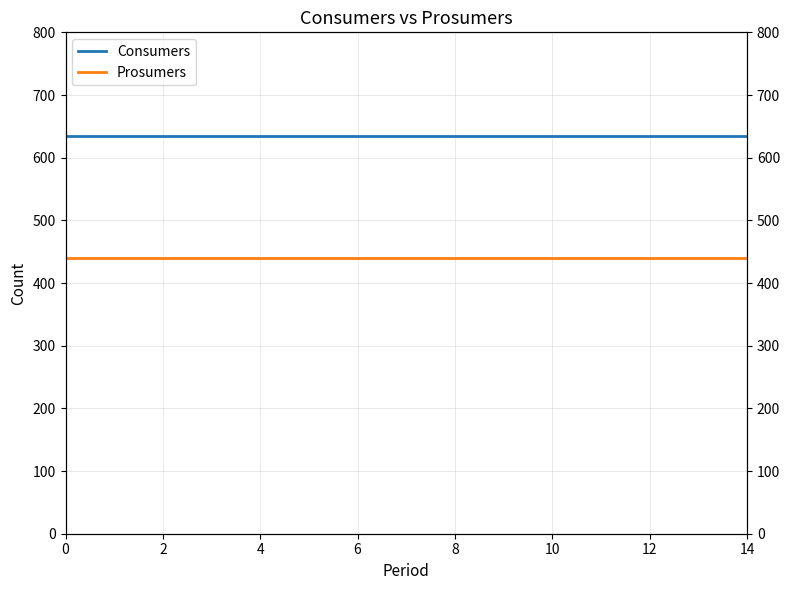

Reading left to right, list all the values displayed in this chart.

Consumers: 635	635	635	635	635	635	635	635	635	635	635	635	635	635	635
Prosumers: 440	440	440	440	440	440	440	440	440	440	440	440	440	440	440